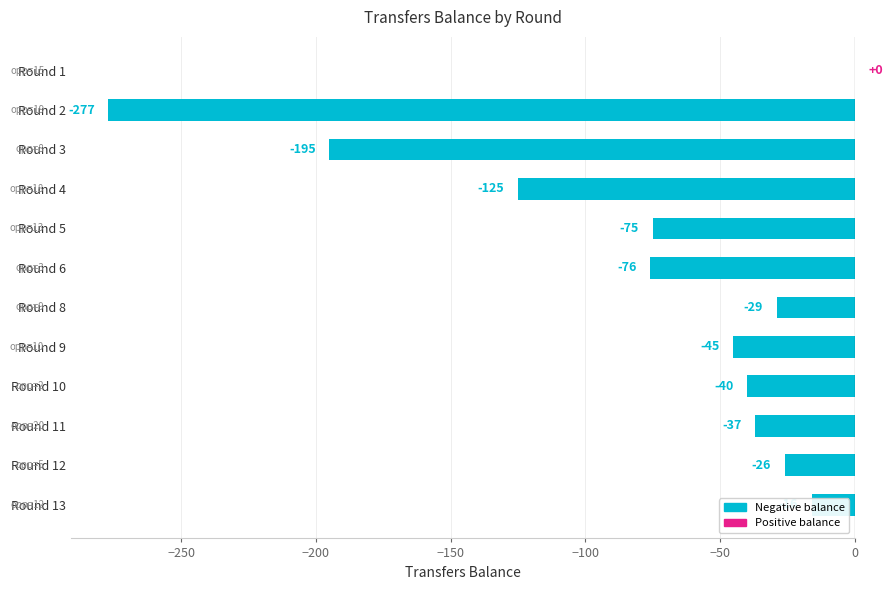

What is the sum of all values?

-941